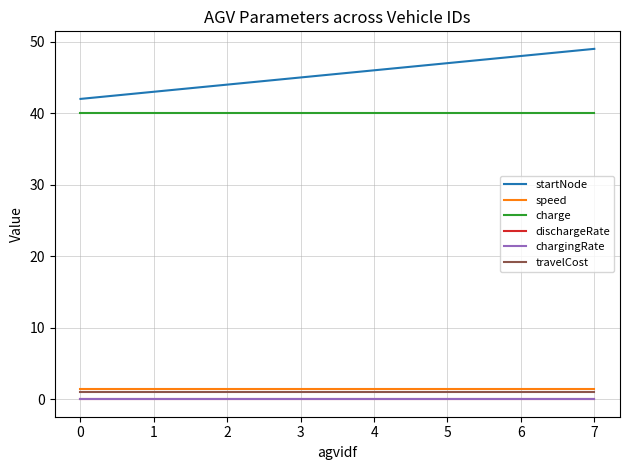

Which series has the largest range (max minus min)?

startNode